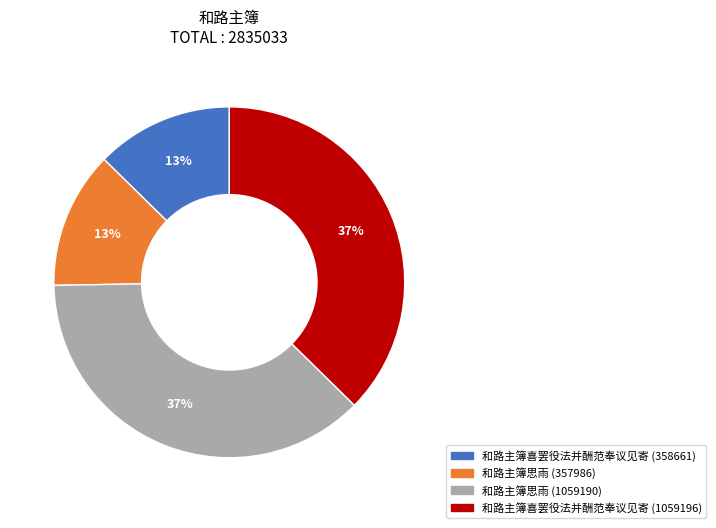

To the nearest percent, what portion does 和路主簿思雨 (1059190) represent?

37%